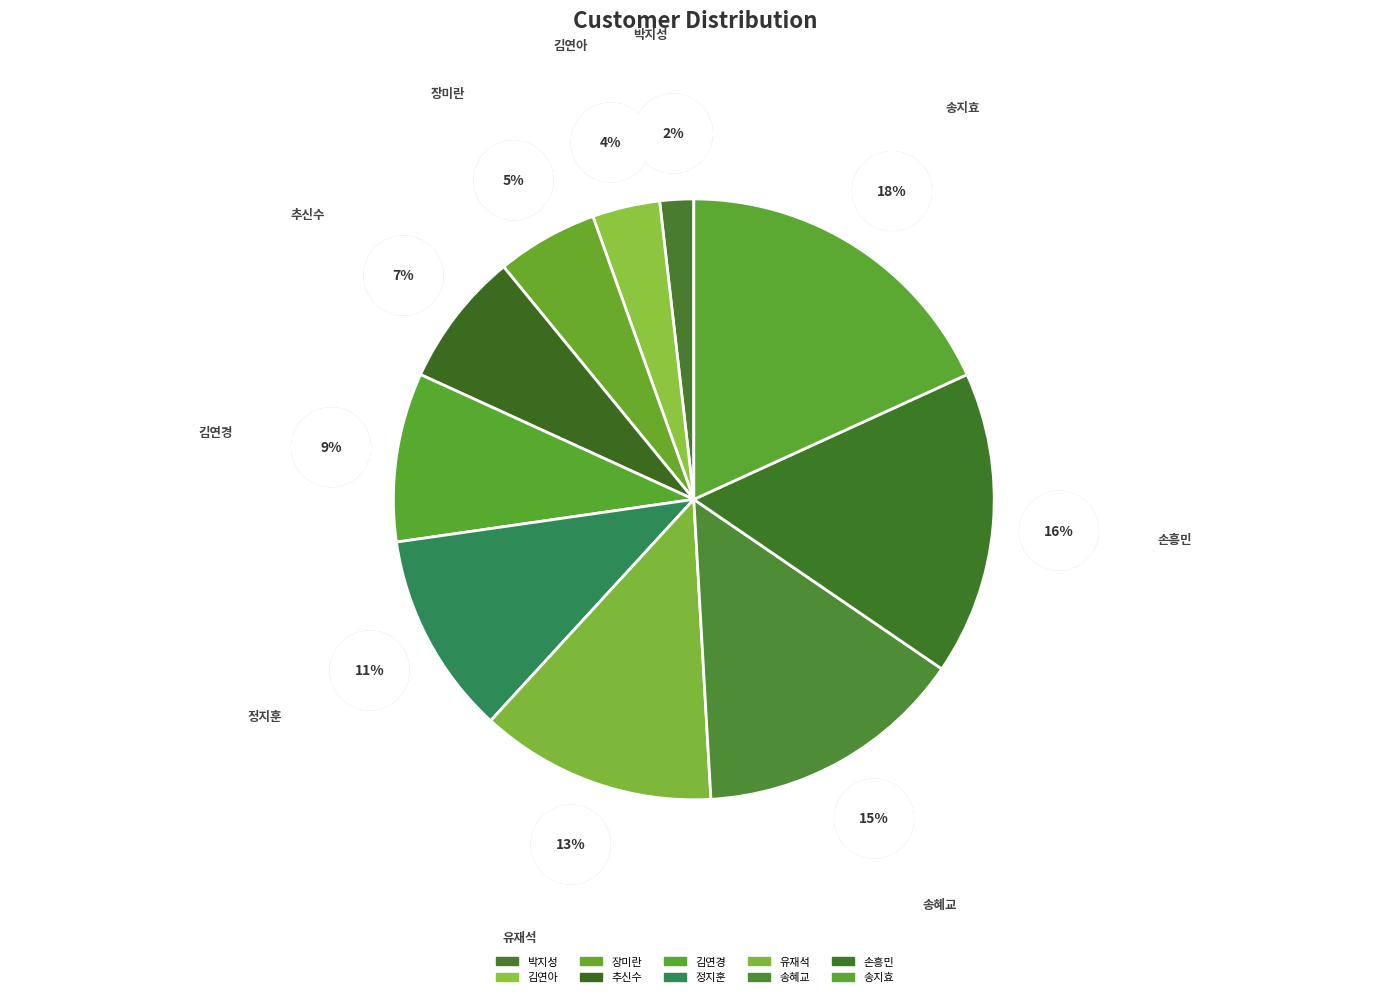

To the nearest percent, what is the difference between the 추신수 and 송지효 slice percentages?

11%